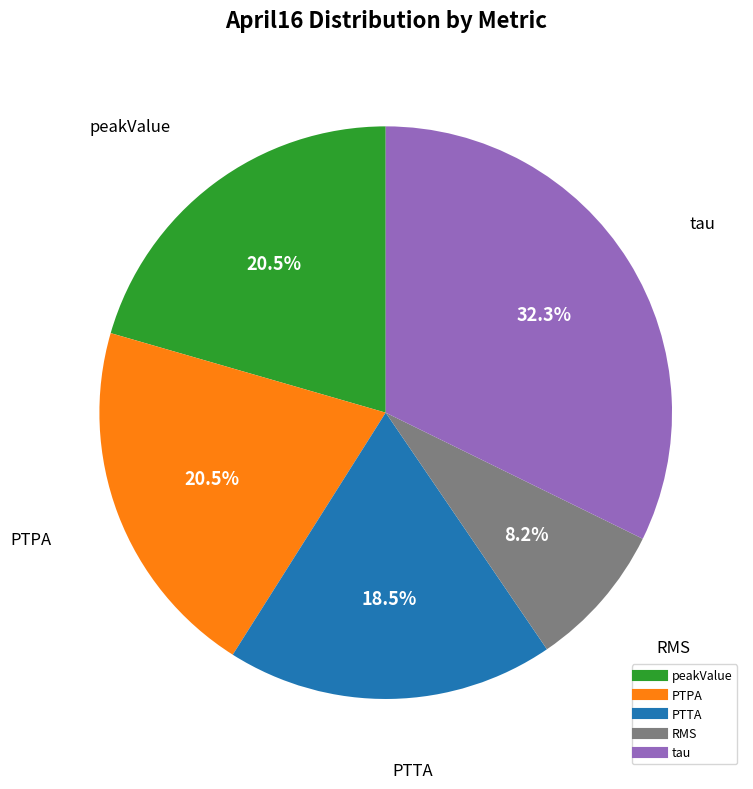

How many slices are in this pie chart?

5